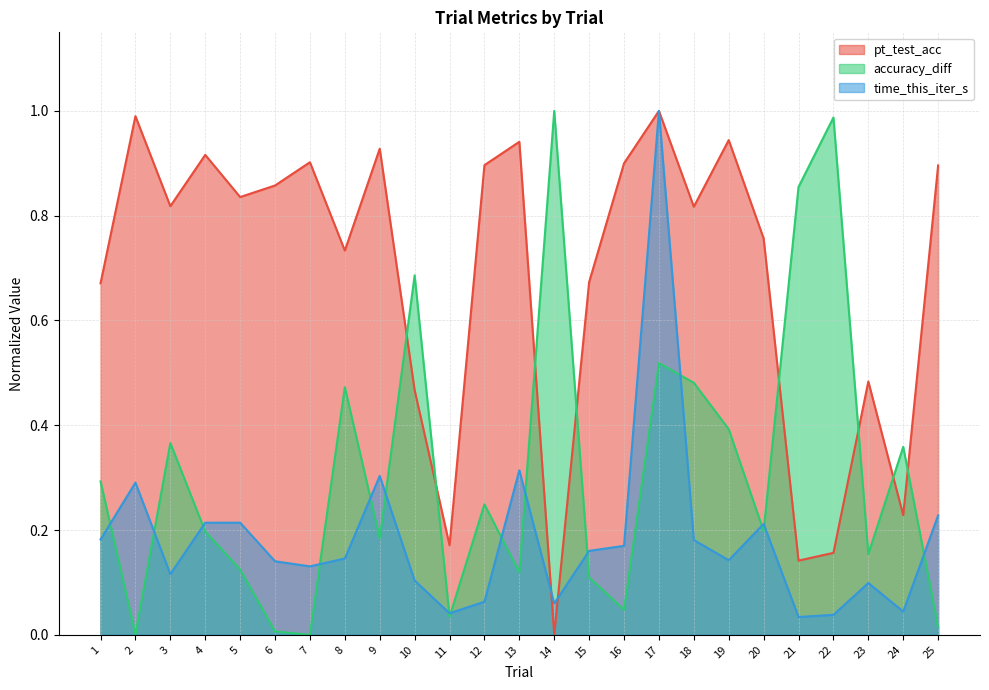

What is the approximate value of pt_test_acc at 2?

1.0